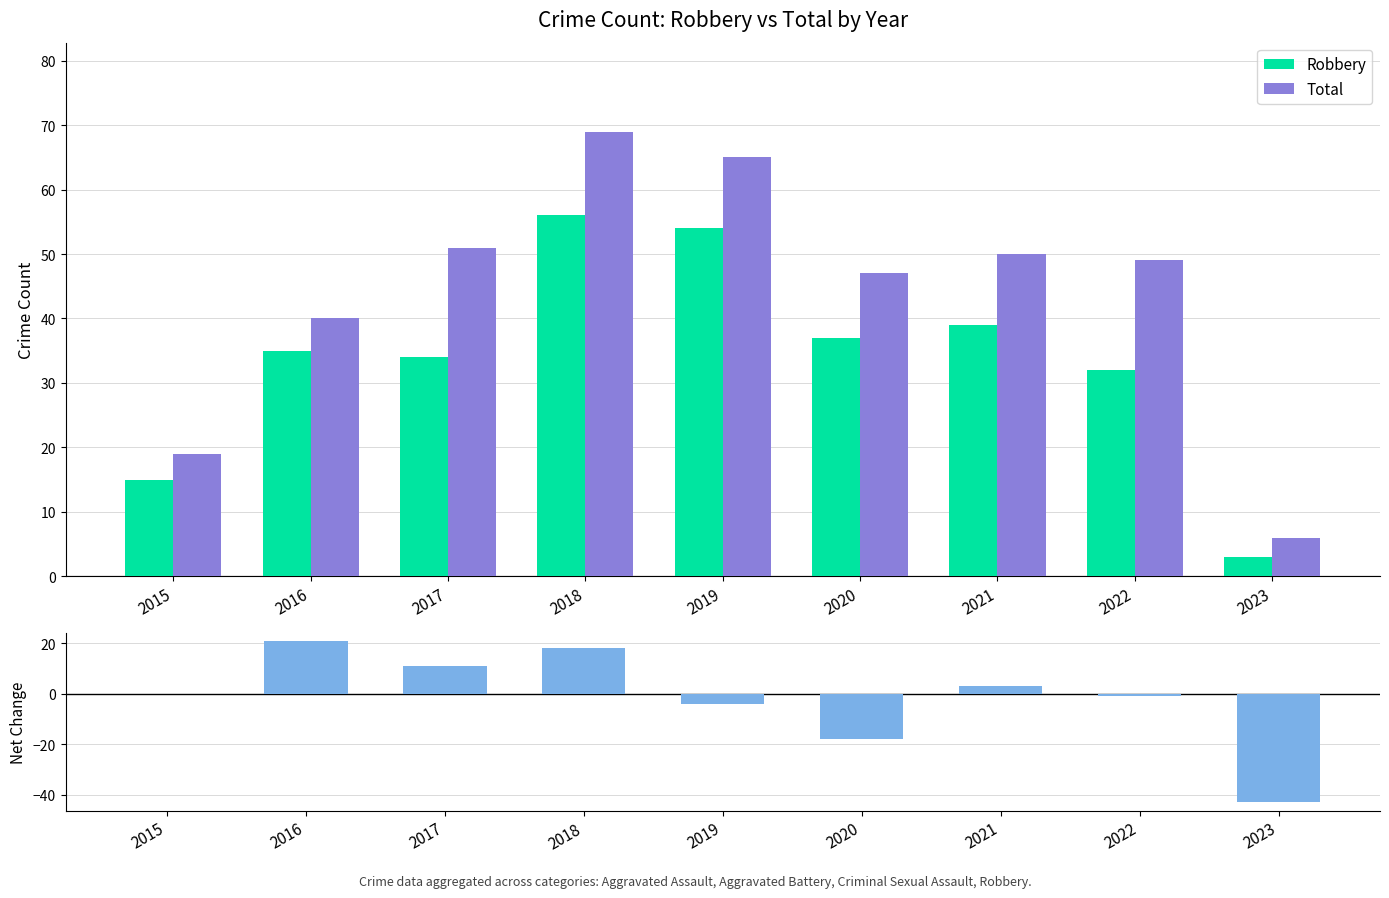

How many distinct data groups are displayed?

3